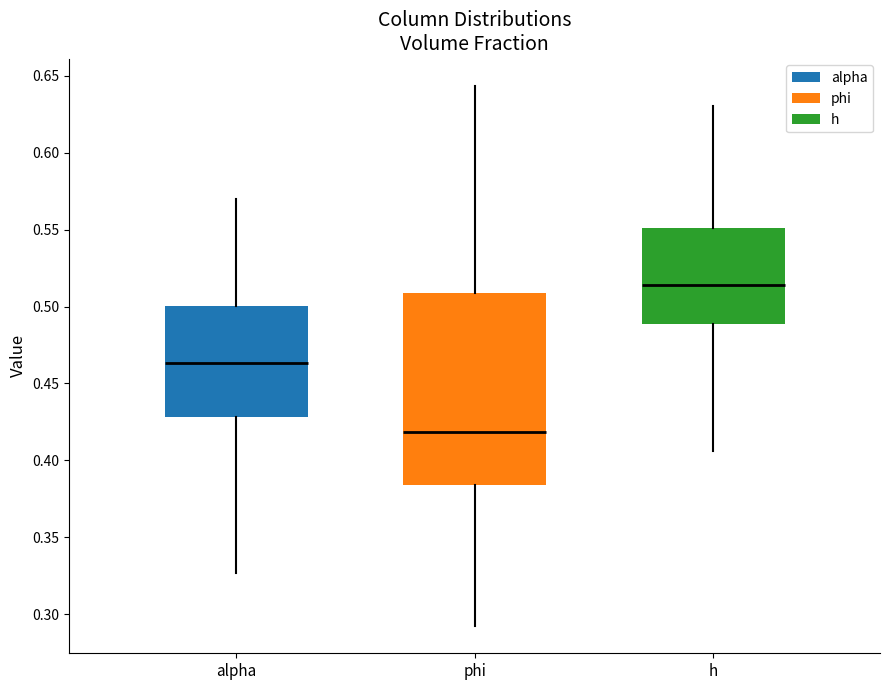

Comparing the boxes themselves (not the whiskers), which one is the tallest?

phi